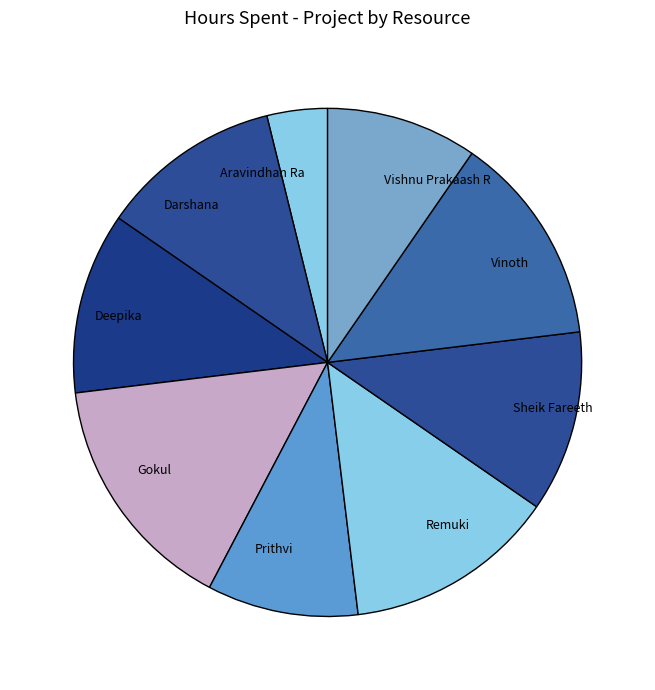

The Deepika slice represents 12% of the pie. True or false?

True